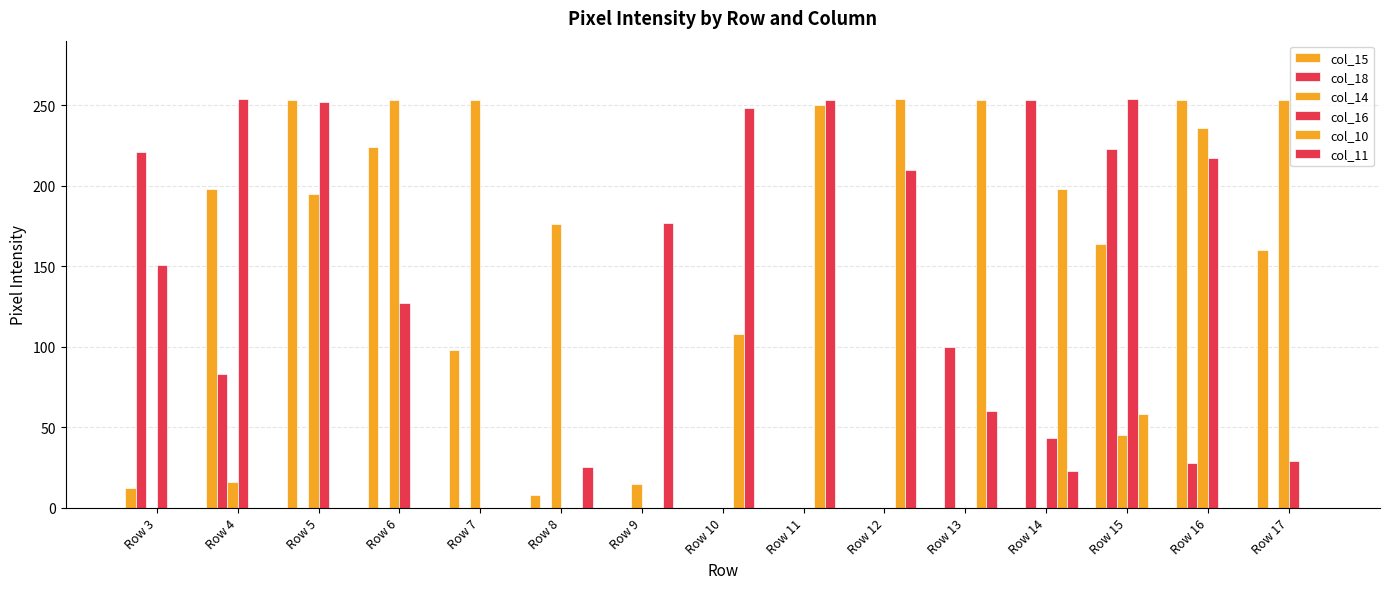

The value of col_16 at Row 13 is -99. True or false?

False